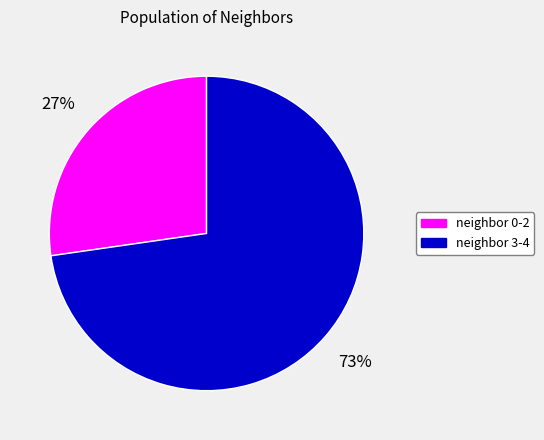

To the nearest percent, what is the average slice percentage?

50%